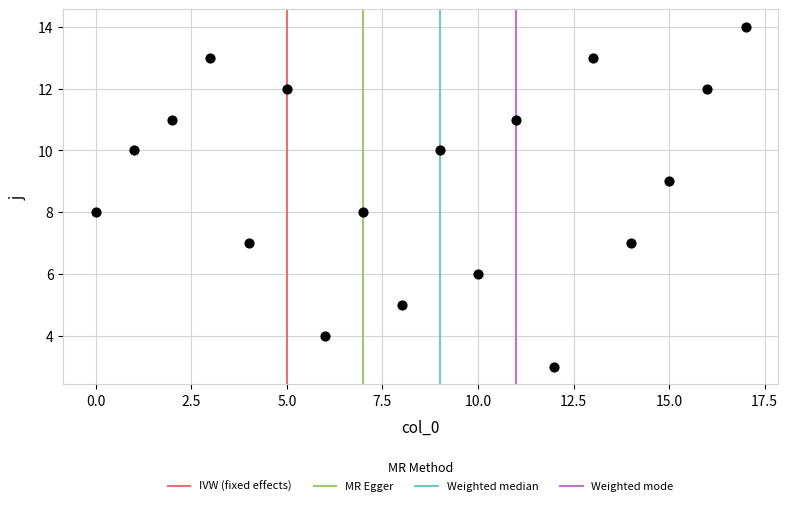

What is the range of Y values (max minus min)?

11